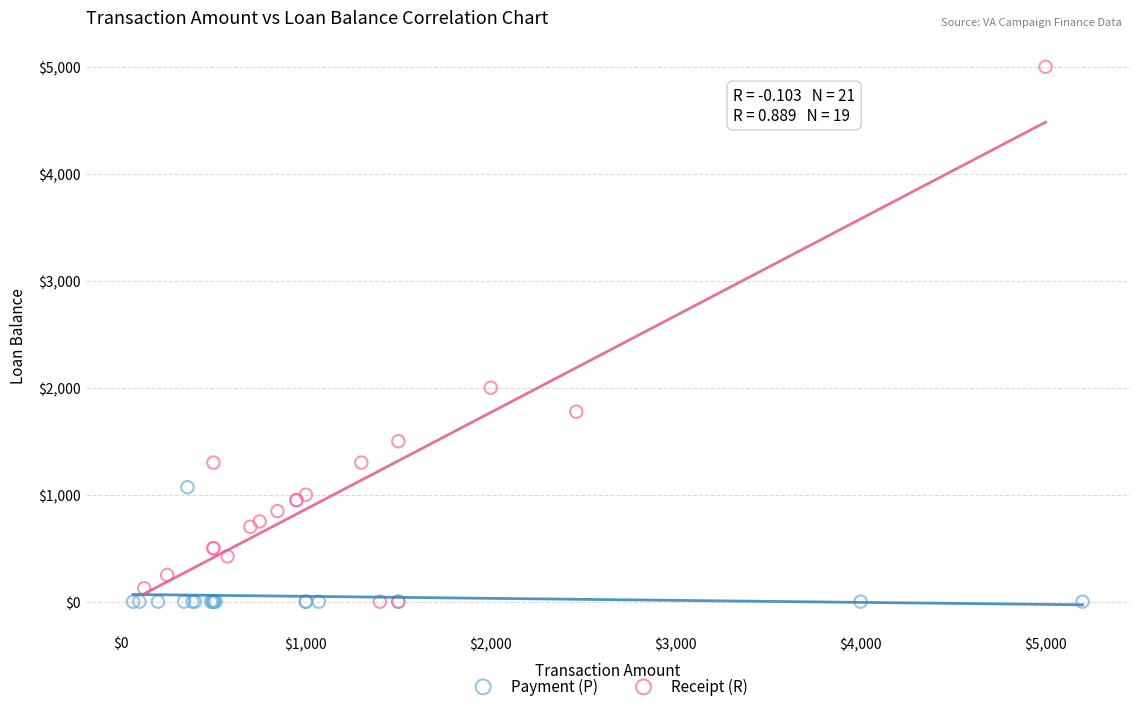

Which series has the widest spread of Y values?

Receipt (R)